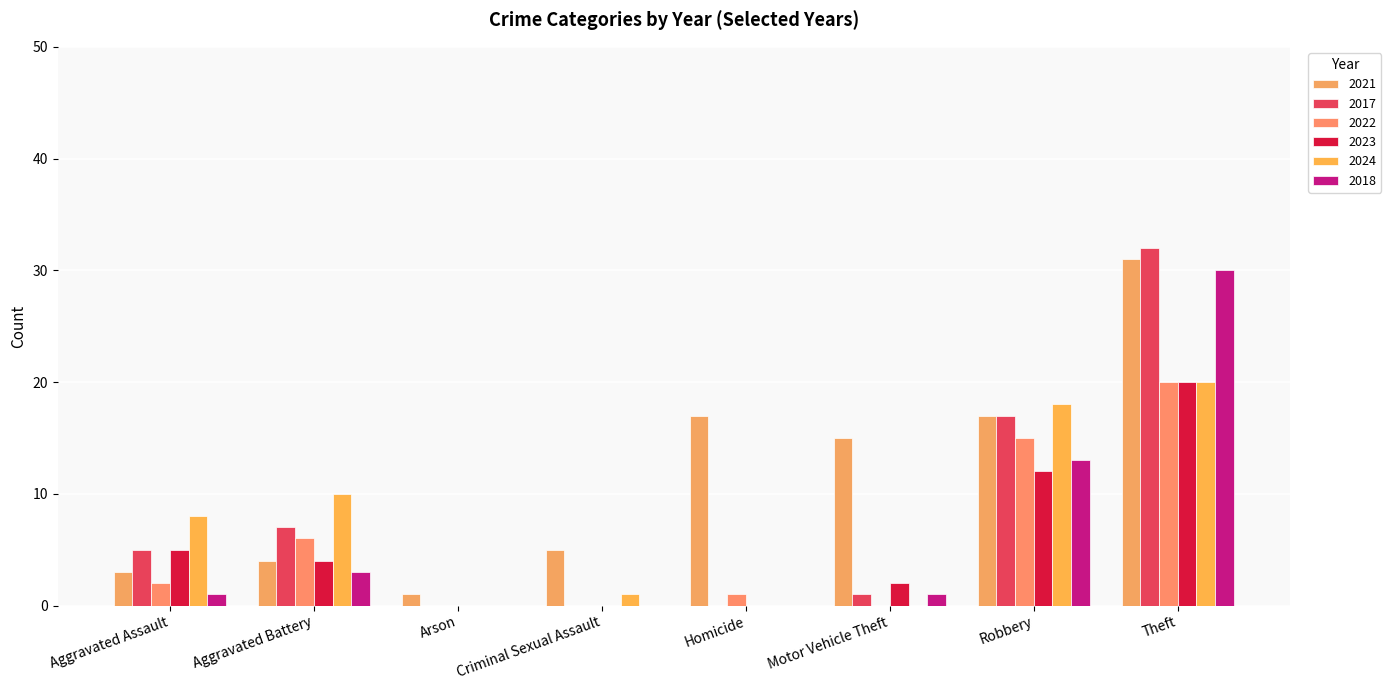

At which label is 2022 closest to 10?

Aggravated Battery